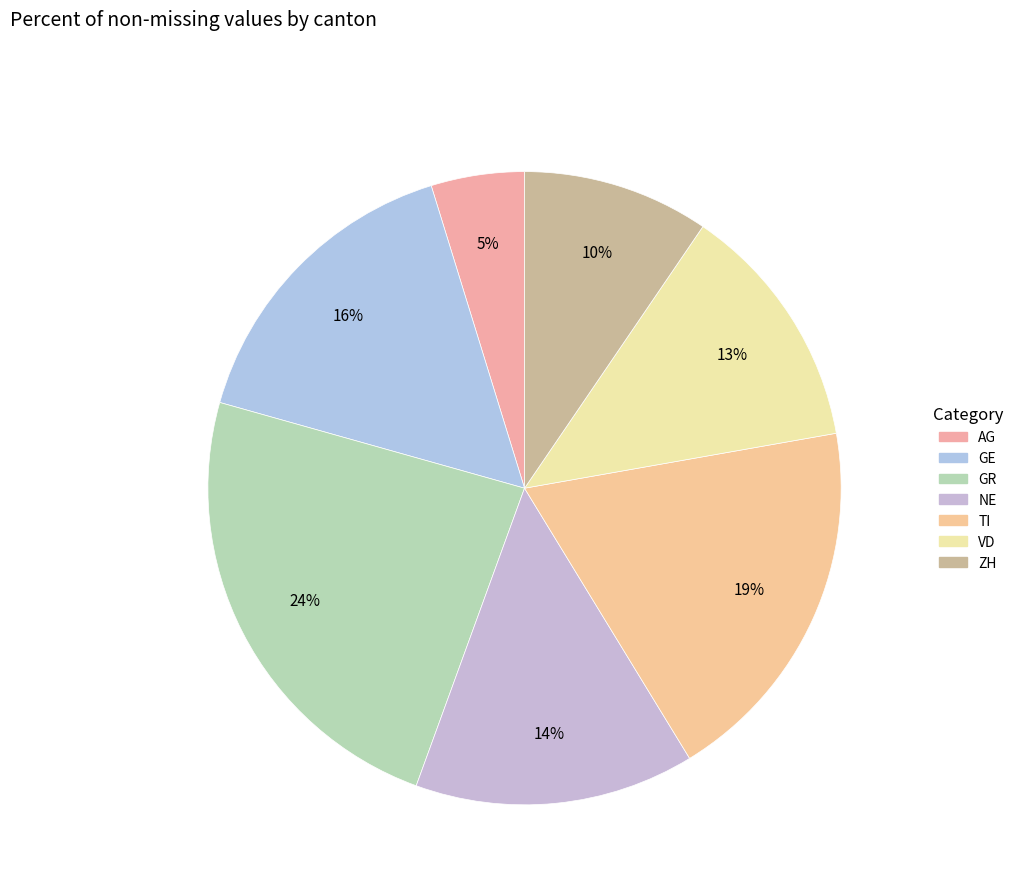

Does any single category account for the majority?

No